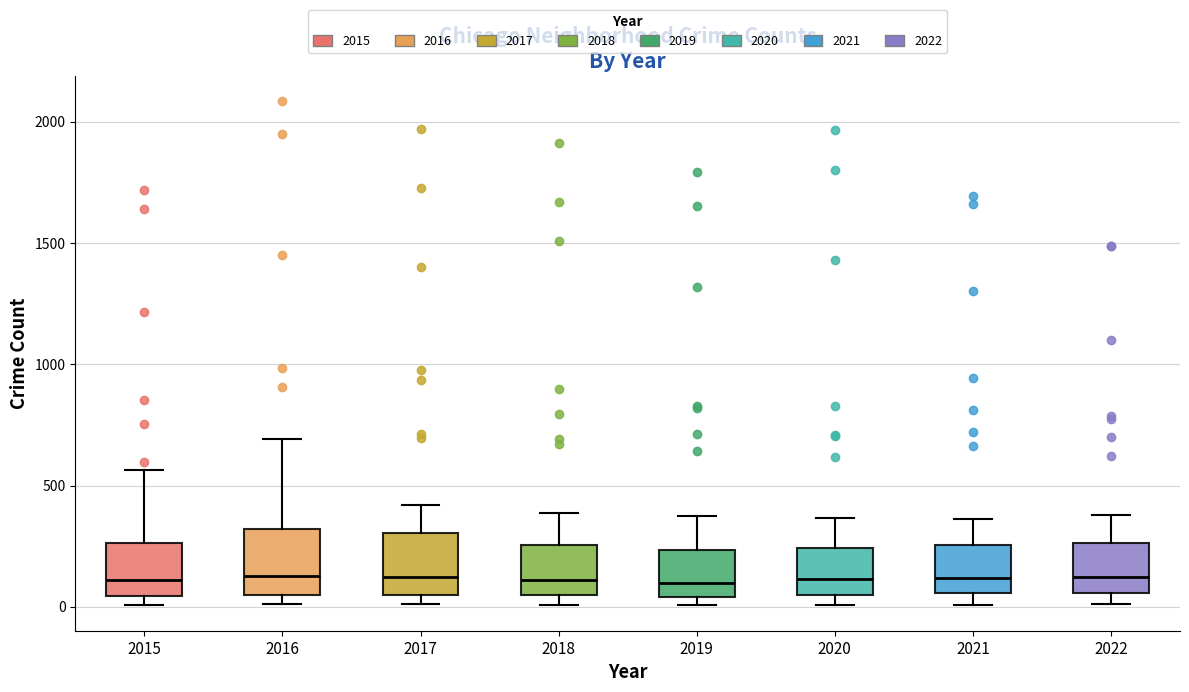

Reading left to right, read every box against the y-axis: the position of its median line, the range the box covers, and the ends of its whiskers. The values are not printed on the chart, so give them approximately, as read against the axis.

2015: median 100, box 50 to 250, whiskers 0 to 550
2016: median 150, box 50 to 300, whiskers 0 to 700
2017: median 100, box 50 to 300, whiskers 0 to 400
2018: median 100, box 50 to 250, whiskers 0 to 400
2019: median 100, box 50 to 250, whiskers 0 to 400
2020: median 100, box 50 to 250, whiskers 0 to 350
2021: median 100, box 50 to 250, whiskers 0 to 350
2022: median 100, box 50 to 250, whiskers 0 to 400